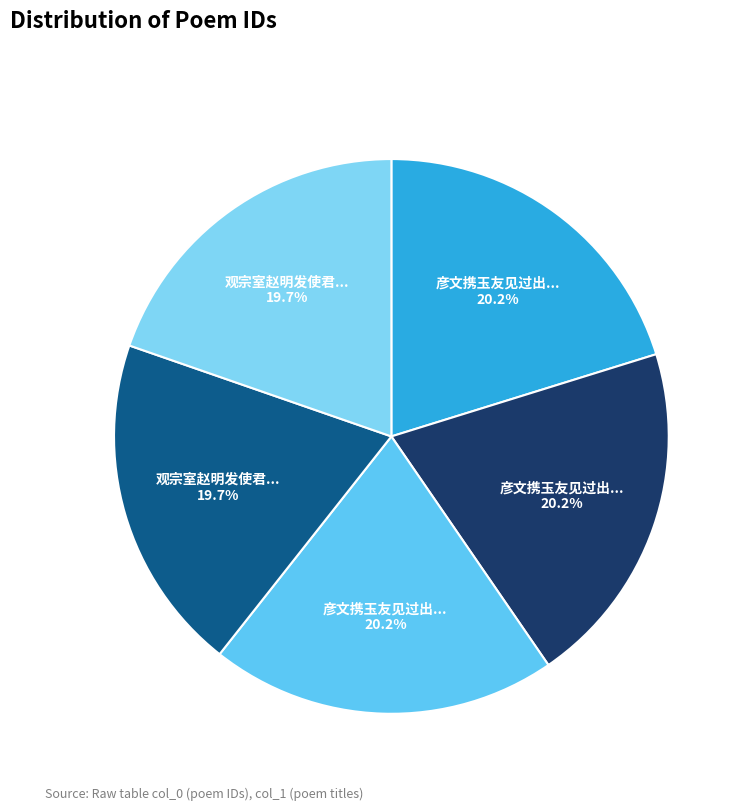

How many slices are in this pie chart?

5